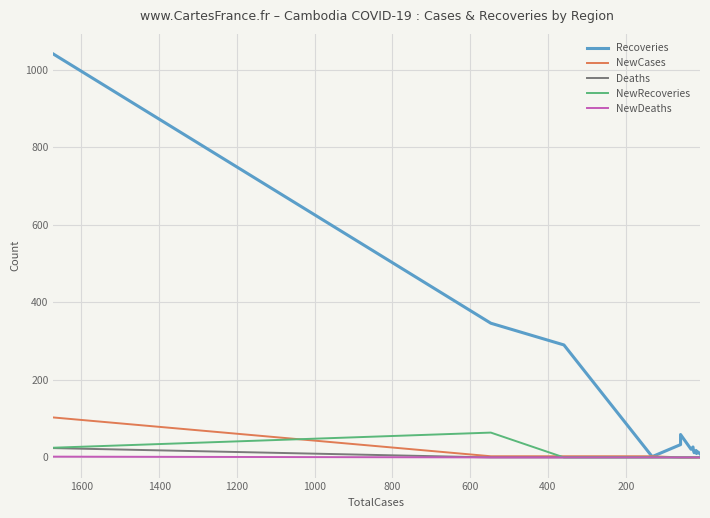

At which label does NewDeaths reach its minimum?

200